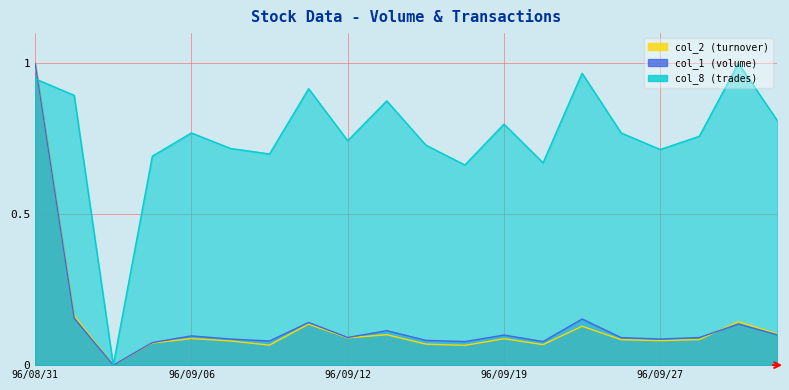

How many interior local valleys does the col_1 series have?

6